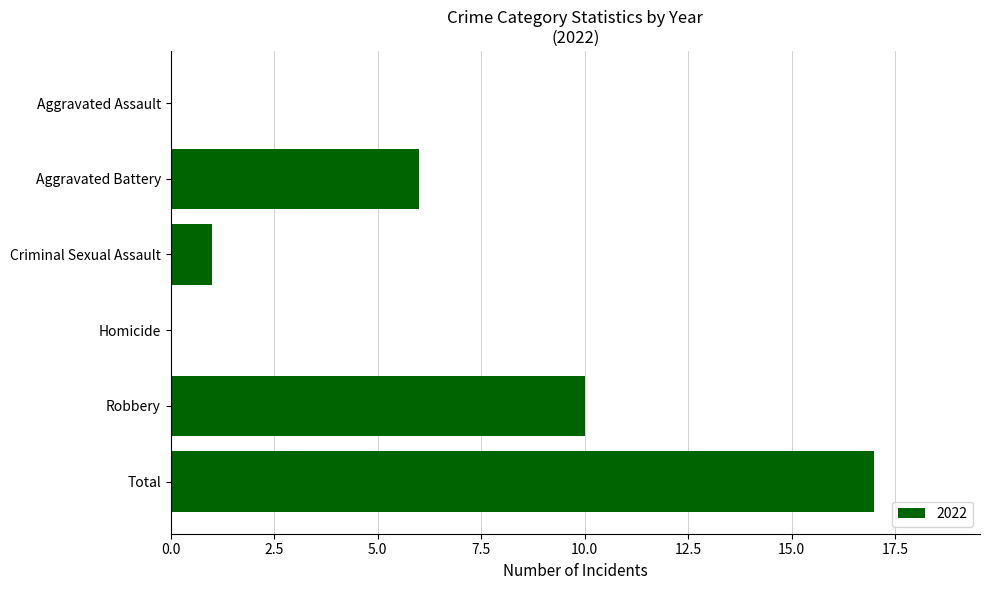

True or false: the data shows 3 at Aggravated Battery.

False